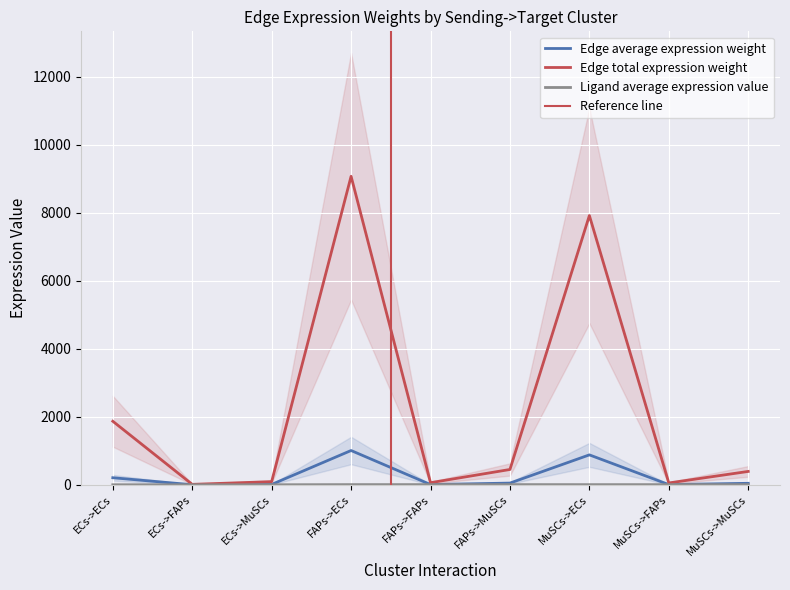

List the labels in order of Ligand average expression value value, largest first.

FAPs->ECs, FAPs->FAPs, FAPs->MuSCs, MuSCs->ECs, MuSCs->FAPs, MuSCs->MuSCs, ECs->ECs, ECs->FAPs, ECs->MuSCs